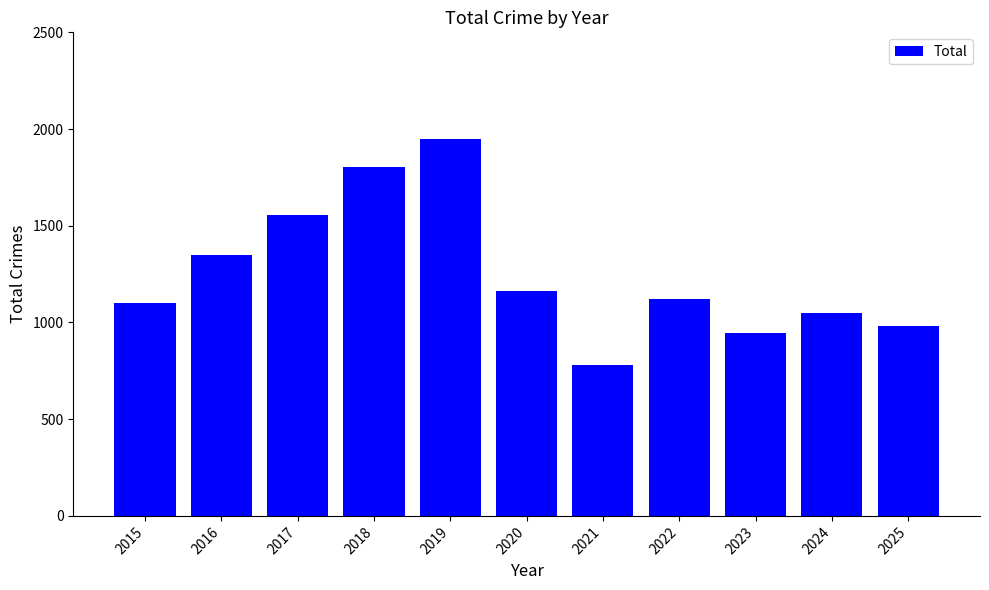

Which category has the lowest value across all series?

2021